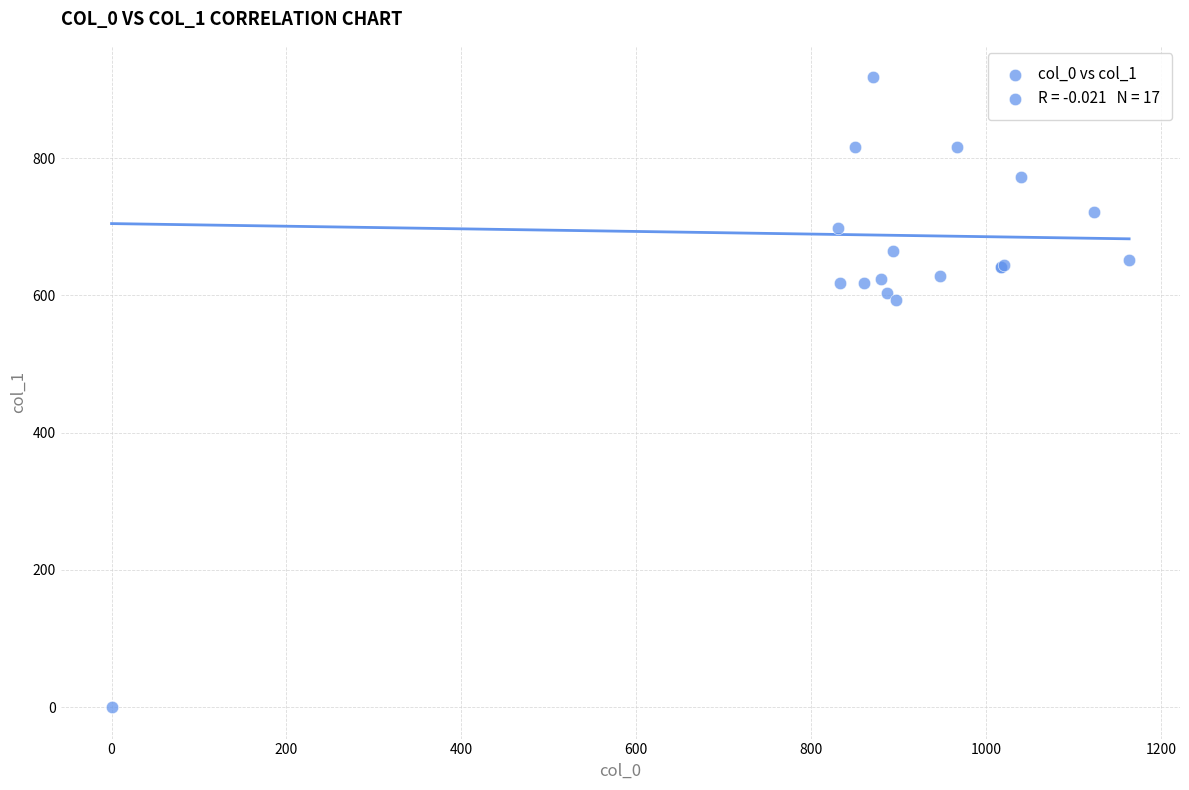

What Y value in the scatter plot is closest to 459?

594.0